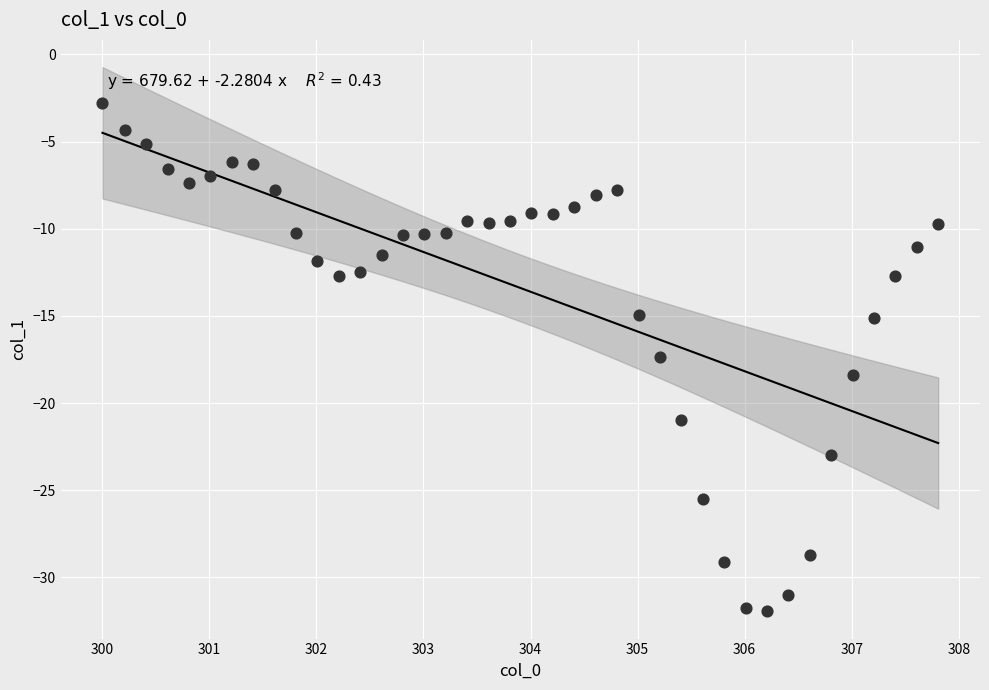

What is the range of X values (max minus min)?

7.8